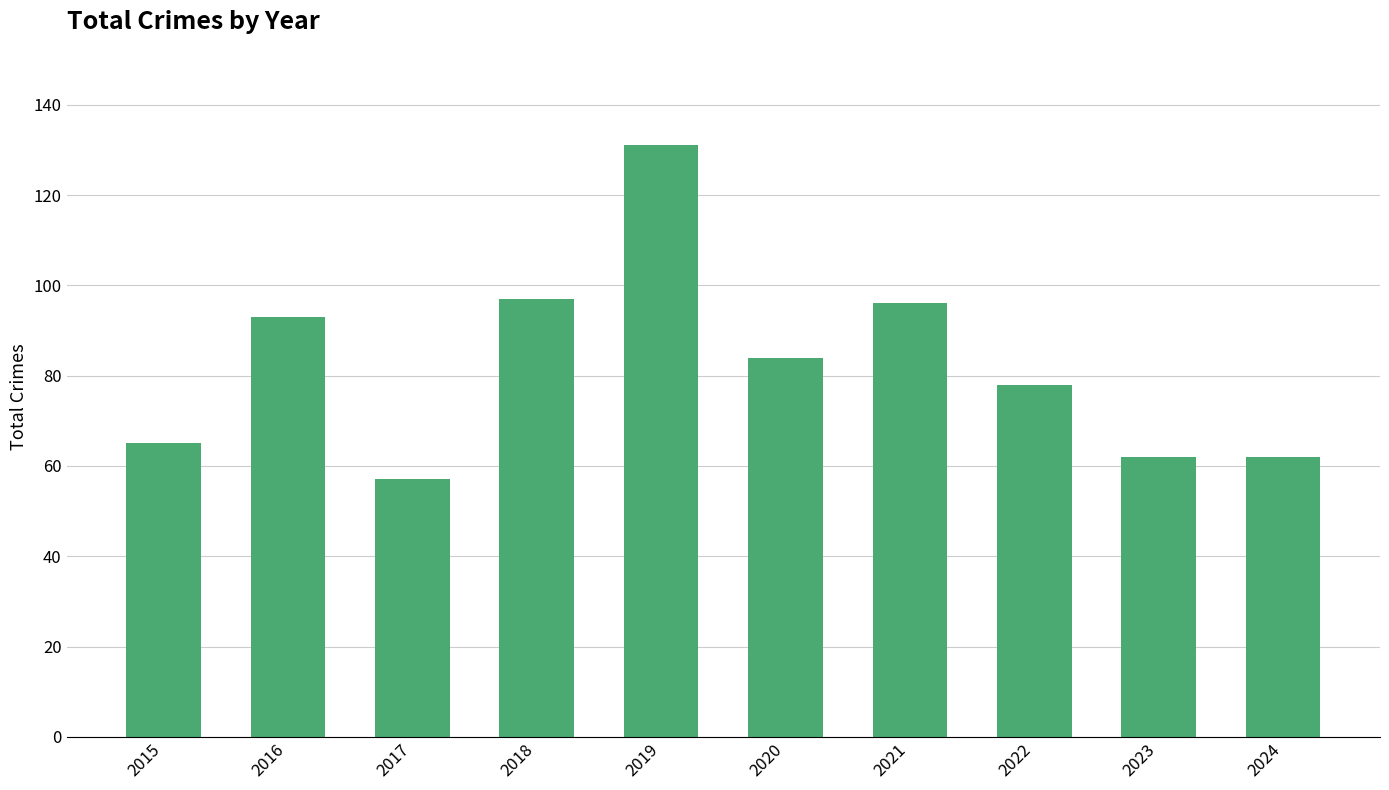

How many bars are there in total?

10